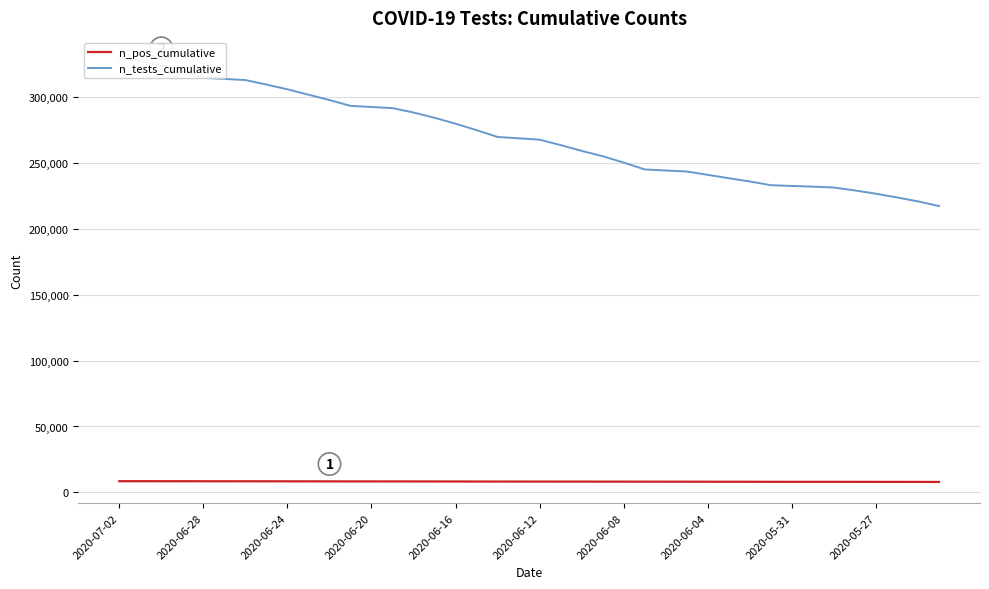

True or false: n_tests_cumulative and n_pos_cumulative cross at least once.

False